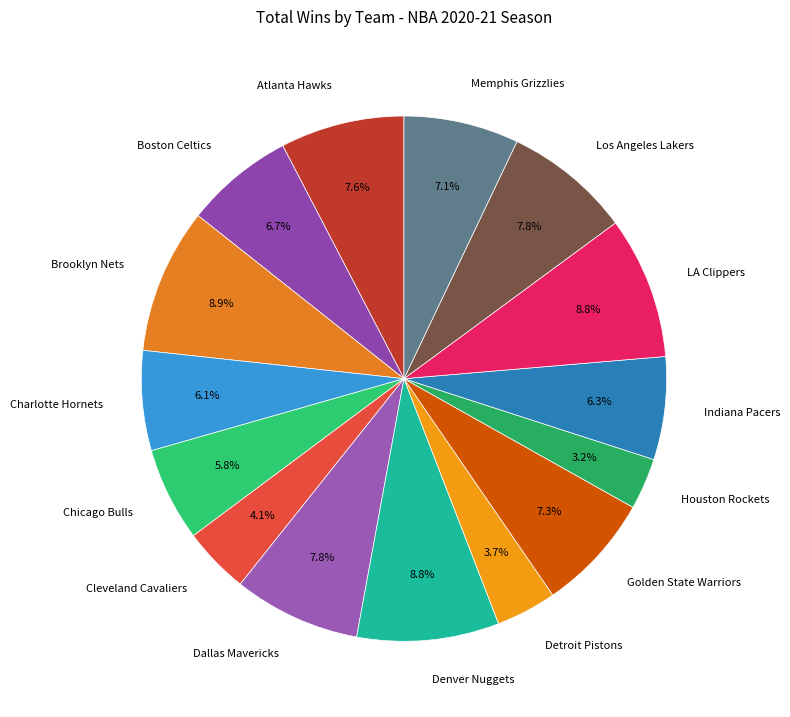

How many slices are in this pie chart?

15